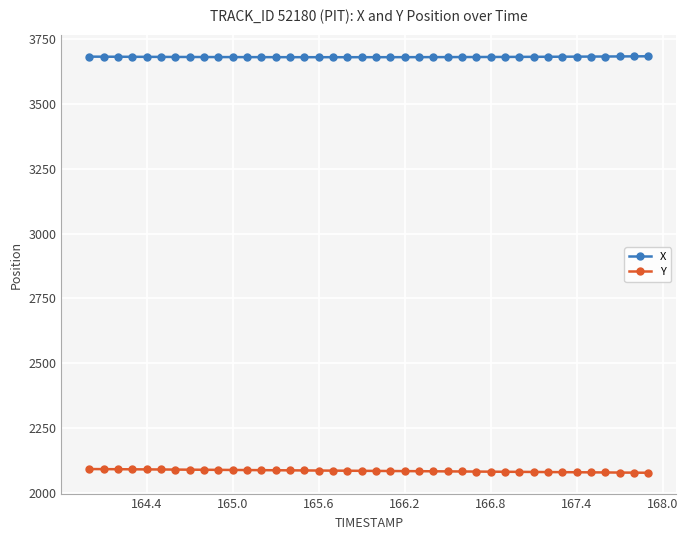

List the series in order of their overall mean, highest first.

X, Y